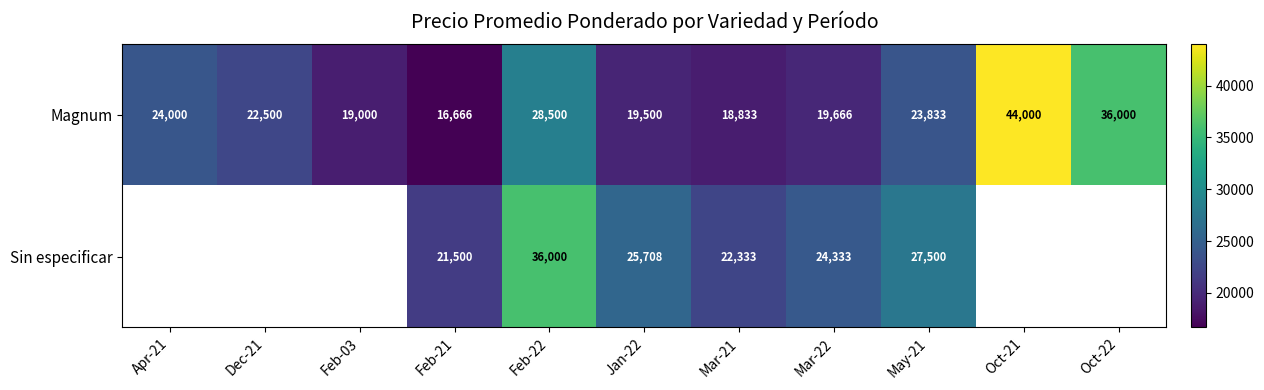

How many values in the Magnum series are below 22500?

5